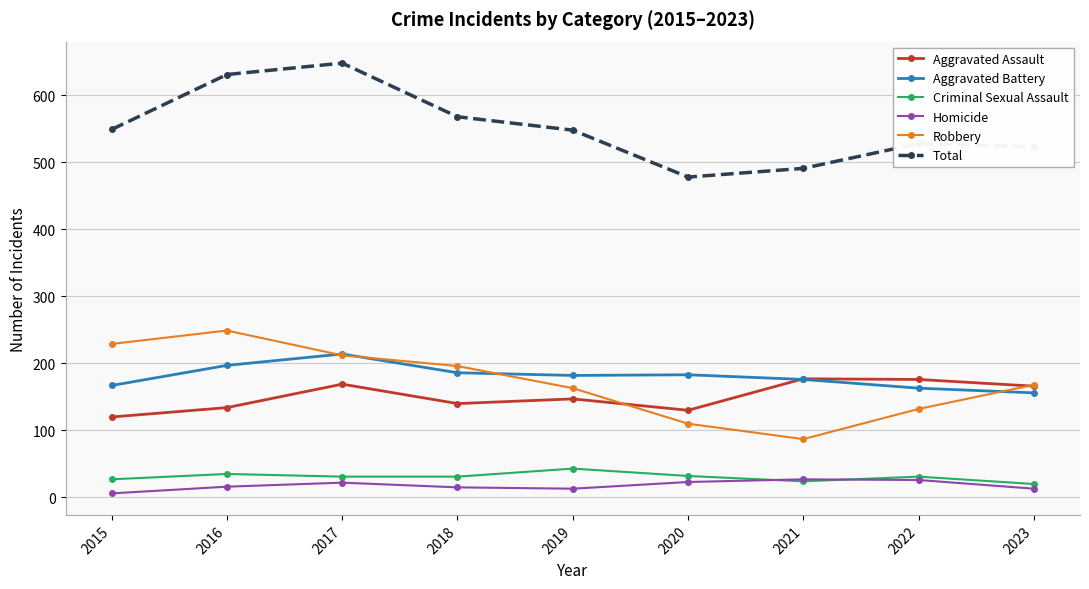

Is this an area chart (filled region under the line)?

No